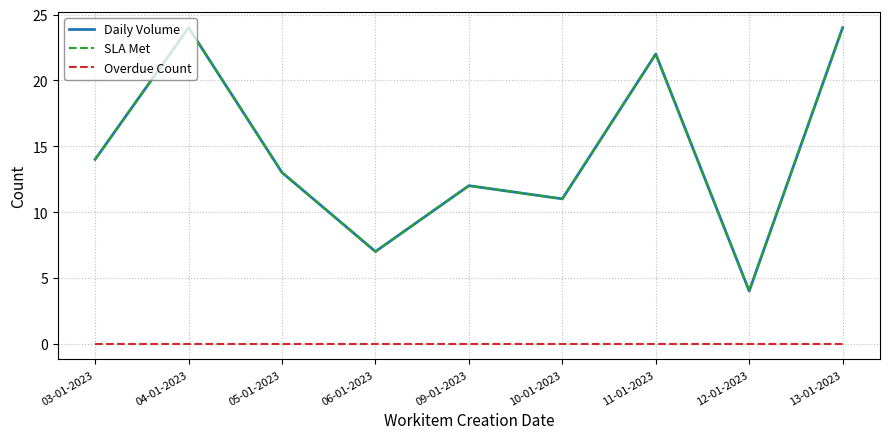

Count the number of data series in this chart.

3